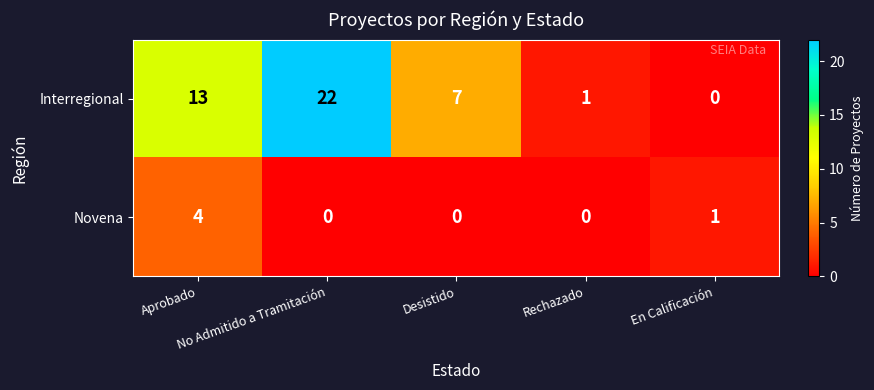

Which series has the largest total across all categories?

Interregional